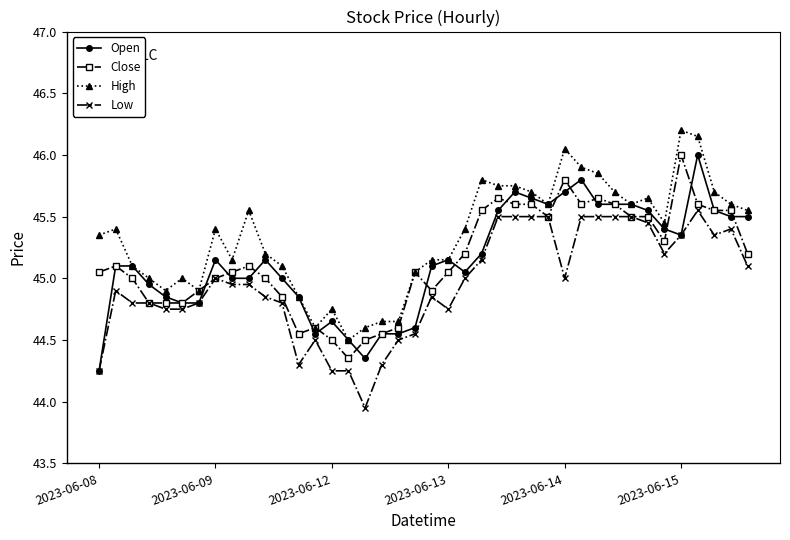

What are all the series names shown in the legend?

Open, Close, High, Low